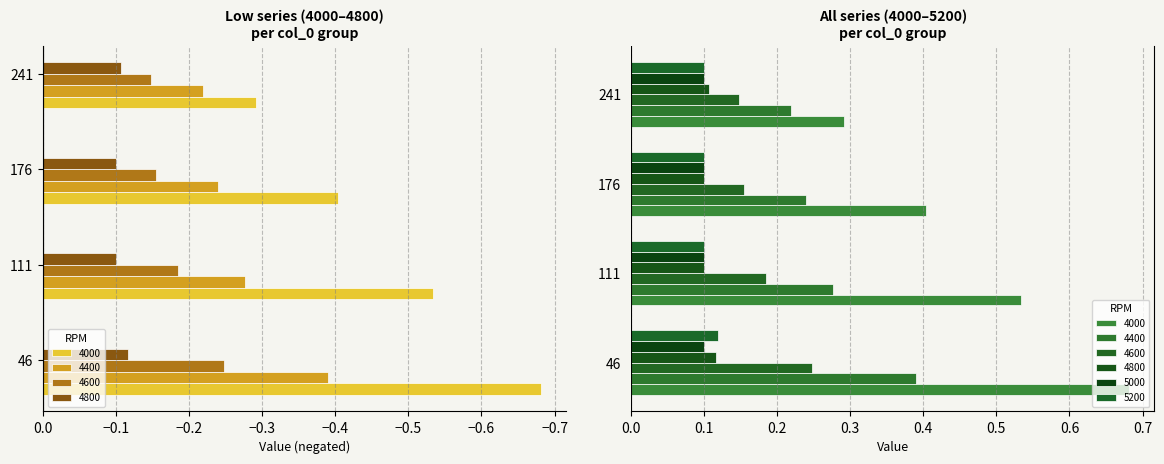

Read the 4600 value at 241.

-0.1